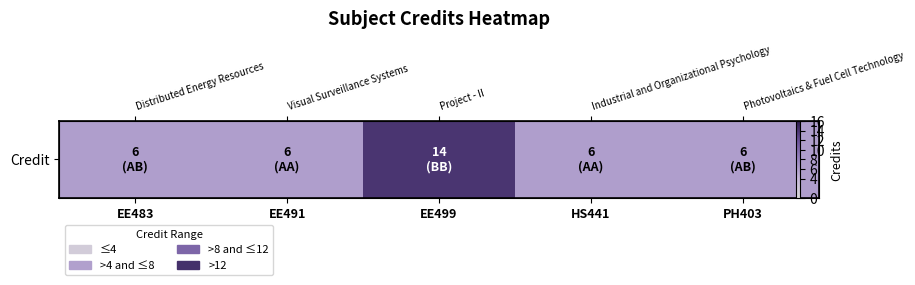

What is the smallest value displayed?

6